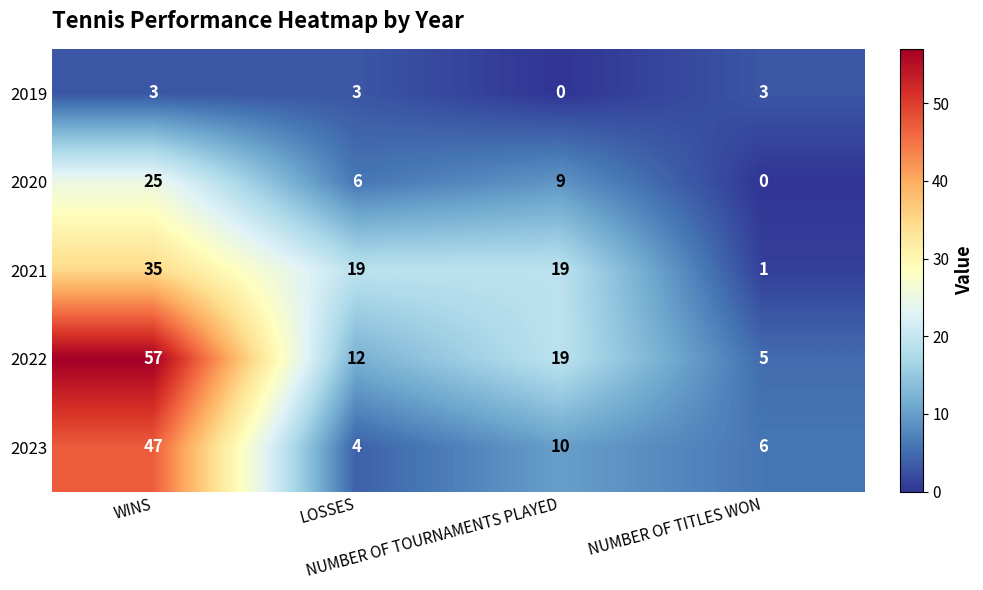

Count the number of data series in this chart.

5